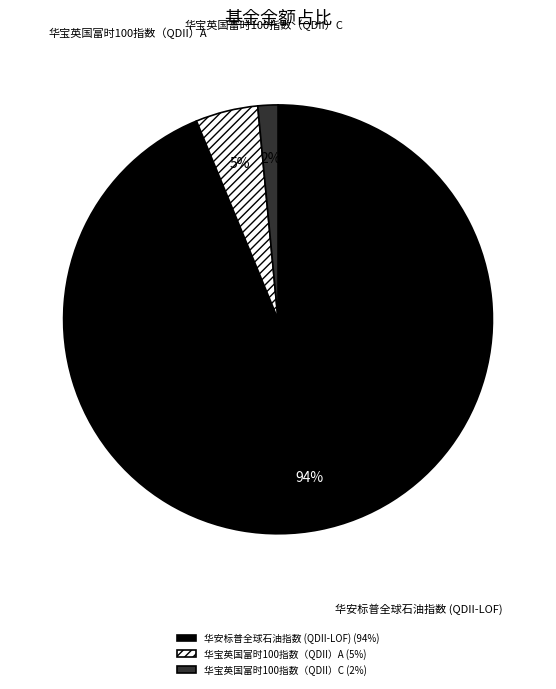

Which category has the smallest portion of the pie?

华宝英国富时100指数（QDII）C